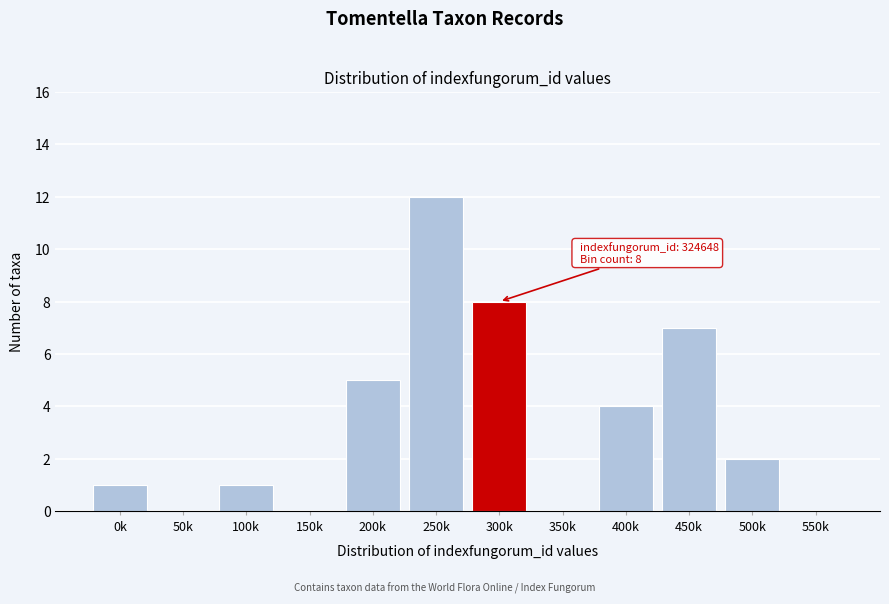

Reading right to left, list all the values displayed in this chart.

550k=0	500k=2	450k=7	400k=4	350k=0	300k=8	250k=12	200k=5	150k=0	100k=1	50k=0	0k=1